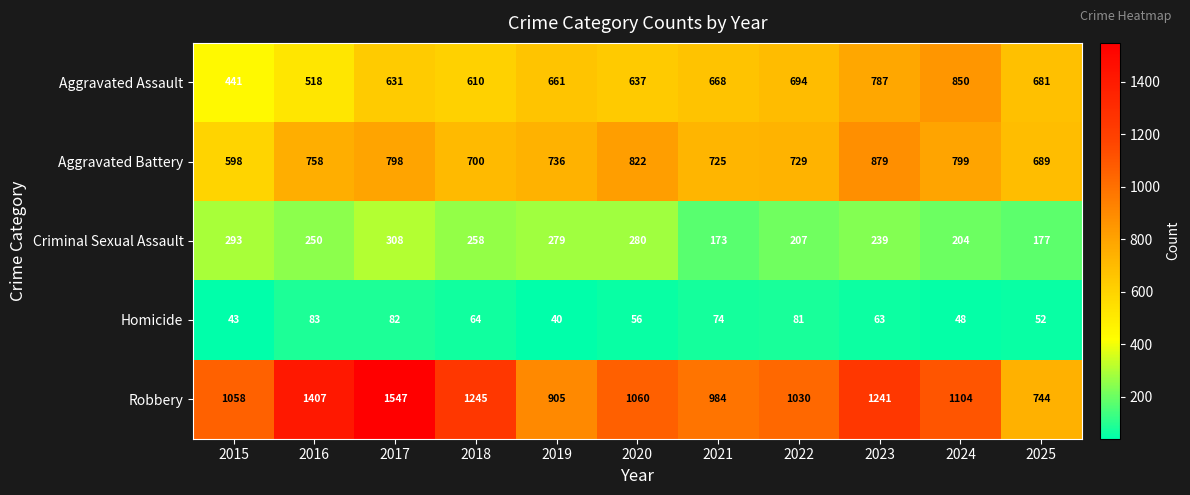

Which series has the widest spread of values?

Robbery